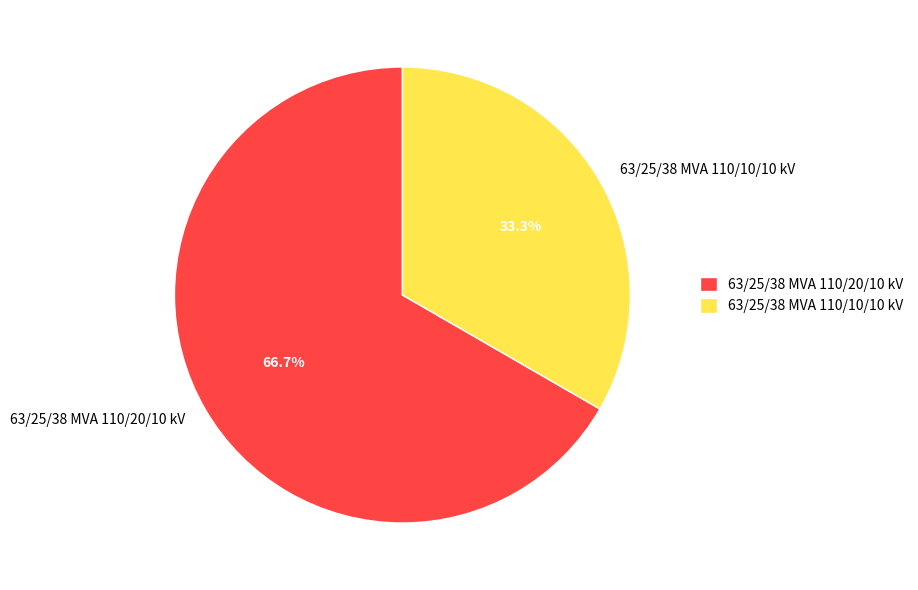

Count the number of slices in the pie.

2